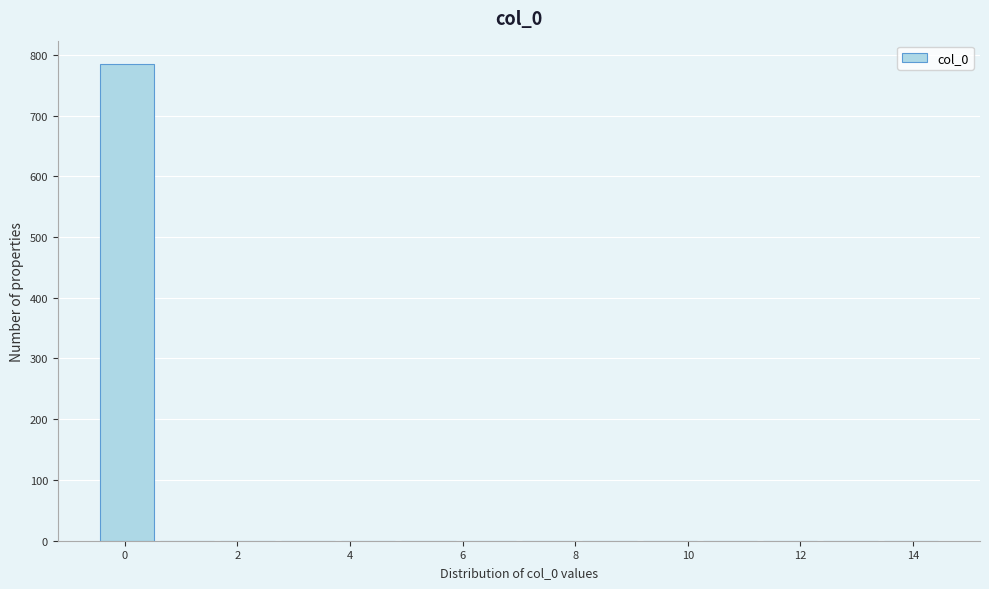

Over which range of the x-axis is the bar tallest?

-0.4 to 0.6